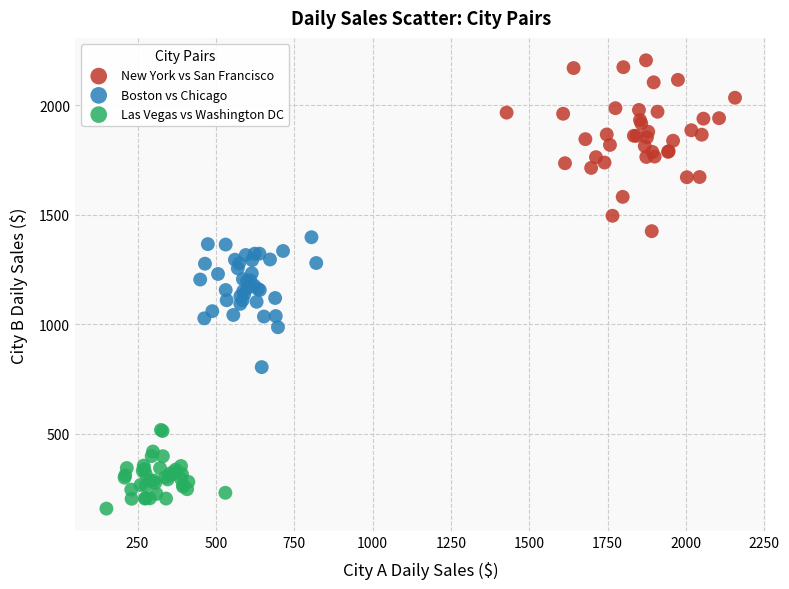

Which series reaches the maximum Y coordinate?

New York vs San Francisco